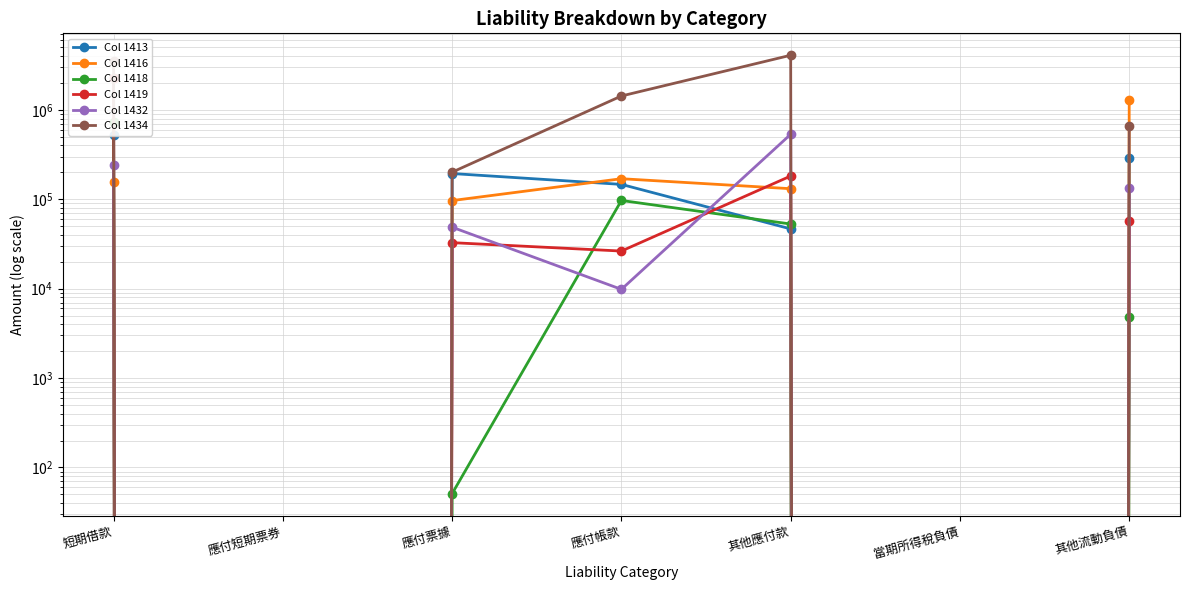

At 短期借款, list the series in order from largest to smallest.

Col 1434, Col 1419, Col 1418, Col 1413, Col 1432, Col 1416